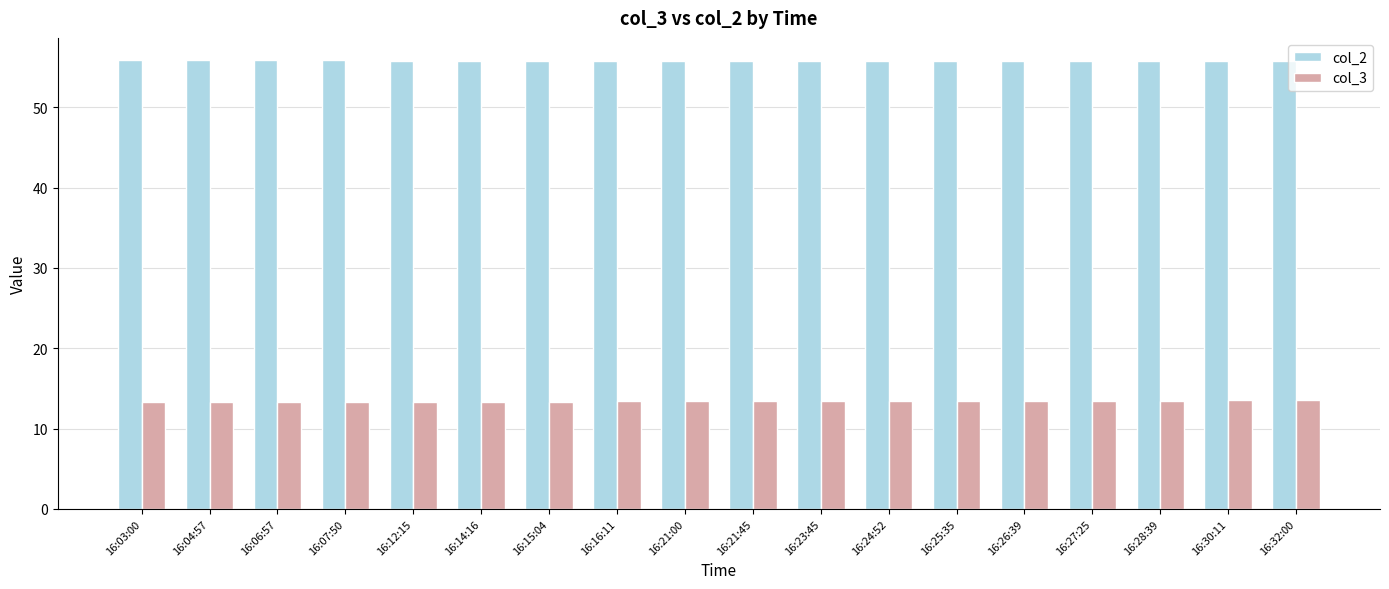

What is the label of the 13th bar from the left?

16:25:35